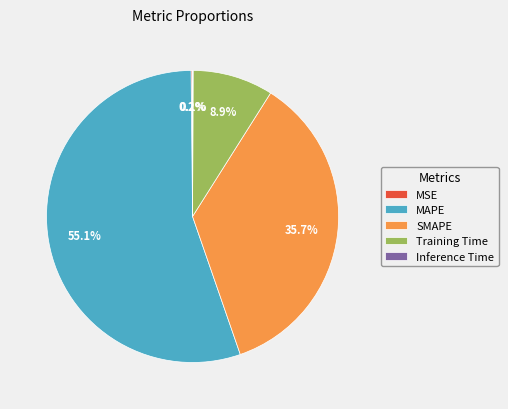

To the nearest percent, what is the average slice percentage?

20%